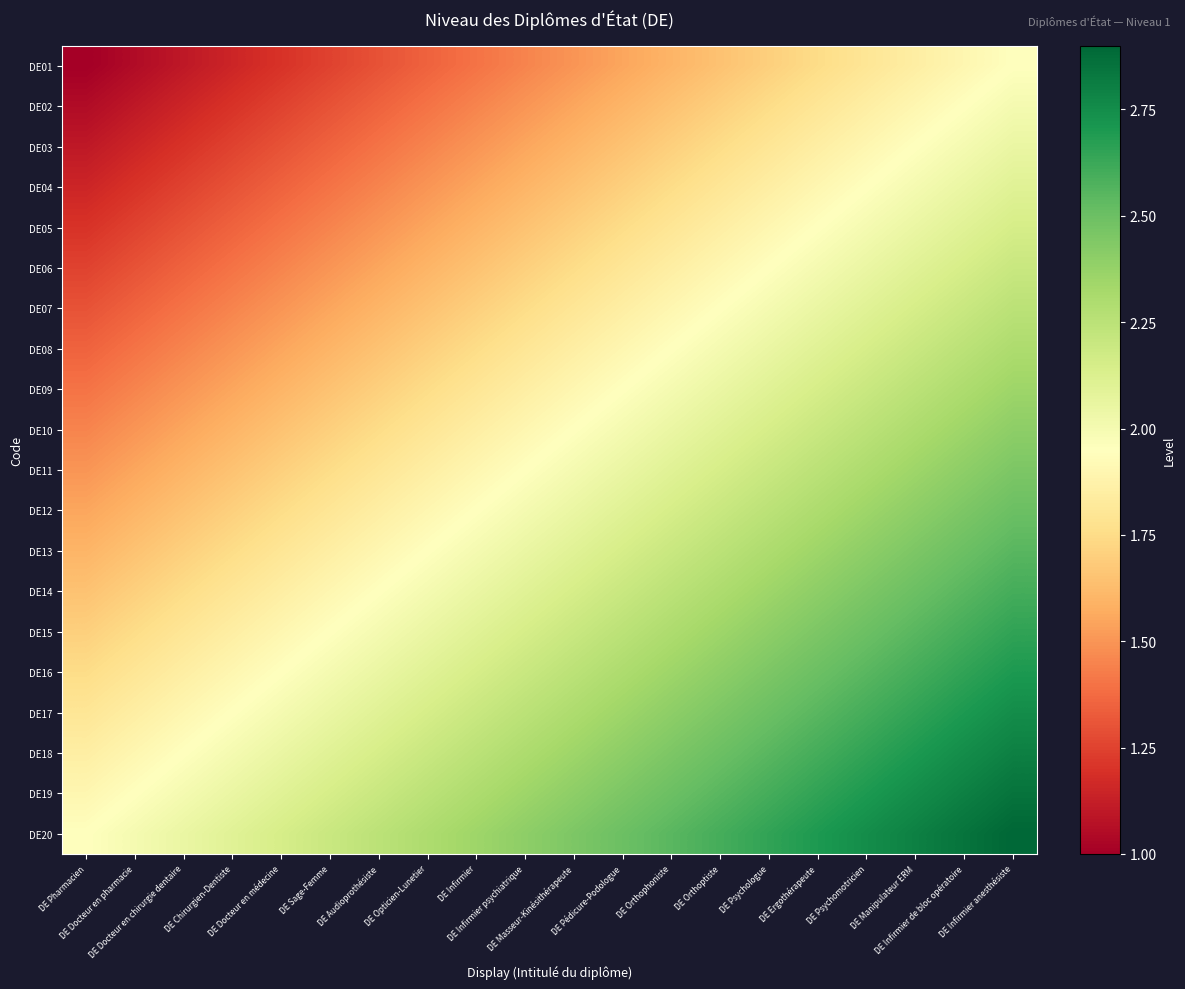

Reading left to right, list all the values displayed in this chart.

DE01: DE Pharmacien=1.0	DE Docteur en pharmacie=1.1	DE Docteur en chirurgie dentaire=1.1	DE Chirurgien-Dentiste=1.1	DE Docteur en médecine=1.2	DE Sage-Femme=1.2	DE Audioprothésiste=1.3	DE Opticien-Lunetier=1.4	DE Infirmier=1.4	DE Infirmier psychiatrique=1.4	DE Masseur-Kinésithérapeute=1.5	DE Pédicure-Podologue=1.6	DE Orthophoniste=1.6	DE Orthoptiste=1.6	DE Psychologue=1.7	DE Ergothérapeute=1.8	DE Psychomotricien=1.8	DE Manipulateur ERM=1.9	DE Infirmier de bloc opératoire=1.9	DE Infirmier anesthésiste=1.9
DE02: DE Pharmacien=1.1	DE Docteur en pharmacie=1.1	DE Docteur en chirurgie dentaire=1.2	DE Chirurgien-Dentiste=1.2	DE Docteur en médecine=1.2	DE Sage-Femme=1.3	DE Audioprothésiste=1.4	DE Opticien-Lunetier=1.4	DE Infirmier=1.5	DE Infirmier psychiatrique=1.5	DE Masseur-Kinésithérapeute=1.6	DE Pédicure-Podologue=1.6	DE Orthophoniste=1.6	DE Orthoptiste=1.7	DE Psychologue=1.8	DE Ergothérapeute=1.8	DE Psychomotricien=1.9	DE Manipulateur ERM=1.9	DE Infirmier de bloc opératoire=2.0	DE Infirmier anesthésiste=2.0
DE03: DE Pharmacien=1.1	DE Docteur en pharmacie=1.2	DE Docteur en chirurgie dentaire=1.2	DE Chirurgien-Dentiste=1.2	DE Docteur en médecine=1.3	DE Sage-Femme=1.4	DE Audioprothésiste=1.4	DE Opticien-Lunetier=1.5	DE Infirmier=1.5	DE Infirmier psychiatrique=1.6	DE Masseur-Kinésithérapeute=1.6	DE Pédicure-Podologue=1.7	DE Orthophoniste=1.7	DE Orthoptiste=1.8	DE Psychologue=1.8	DE Ergothérapeute=1.9	DE Psychomotricien=1.9	DE Manipulateur ERM=2.0	DE Infirmier de bloc opératoire=2.0	DE Infirmier anesthésiste=2.0
DE04: DE Pharmacien=1.1	DE Docteur en pharmacie=1.2	DE Docteur en chirurgie dentaire=1.2	DE Chirurgien-Dentiste=1.3	DE Docteur en médecine=1.3	DE Sage-Femme=1.4	DE Audioprothésiste=1.4	DE Opticien-Lunetier=1.5	DE Infirmier=1.5	DE Infirmier psychiatrique=1.6	DE Masseur-Kinésithérapeute=1.6	DE Pédicure-Podologue=1.7	DE Orthophoniste=1.8	DE Orthoptiste=1.8	DE Psychologue=1.8	DE Ergothérapeute=1.9	DE Psychomotricien=1.9	DE Manipulateur ERM=2.0	DE Infirmier de bloc opératoire=2.0	DE Infirmier anesthésiste=2.1
DE05: DE Pharmacien=1.2	DE Docteur en pharmacie=1.2	DE Docteur en chirurgie dentaire=1.3	DE Chirurgien-Dentiste=1.3	DE Docteur en médecine=1.4	DE Sage-Femme=1.4	DE Audioprothésiste=1.5	DE Opticien-Lunetier=1.5	DE Infirmier=1.6	DE Infirmier psychiatrique=1.6	DE Masseur-Kinésithérapeute=1.7	DE Pédicure-Podologue=1.8	DE Orthophoniste=1.8	DE Orthoptiste=1.9	DE Psychologue=1.9	DE Ergothérapeute=1.9	DE Psychomotricien=2.0	DE Manipulateur ERM=2.0	DE Infirmier de bloc opératoire=2.1	DE Infirmier anesthésiste=2.1
DE06: DE Pharmacien=1.2	DE Docteur en pharmacie=1.3	DE Docteur en chirurgie dentaire=1.4	DE Chirurgien-Dentiste=1.4	DE Docteur en médecine=1.4	DE Sage-Femme=1.5	DE Audioprothésiste=1.6	DE Opticien-Lunetier=1.6	DE Infirmier=1.6	DE Infirmier psychiatrique=1.7	DE Masseur-Kinésithérapeute=1.8	DE Pédicure-Podologue=1.8	DE Orthophoniste=1.9	DE Orthoptiste=1.9	DE Psychologue=1.9	DE Ergothérapeute=2.0	DE Psychomotricien=2.0	DE Manipulateur ERM=2.1	DE Infirmier de bloc opératoire=2.1	DE Infirmier anesthésiste=2.2
DE07: DE Pharmacien=1.3	DE Docteur en pharmacie=1.4	DE Docteur en chirurgie dentaire=1.4	DE Chirurgien-Dentiste=1.4	DE Docteur en médecine=1.5	DE Sage-Femme=1.6	DE Audioprothésiste=1.6	DE Opticien-Lunetier=1.6	DE Infirmier=1.7	DE Infirmier psychiatrique=1.8	DE Masseur-Kinésithérapeute=1.8	DE Pédicure-Podologue=1.9	DE Orthophoniste=1.9	DE Orthoptiste=2.0	DE Psychologue=2.0	DE Ergothérapeute=2.0	DE Psychomotricien=2.1	DE Manipulateur ERM=2.1	DE Infirmier de bloc opératoire=2.2	DE Infirmier anesthésiste=2.2
DE08: DE Pharmacien=1.4	DE Docteur en pharmacie=1.4	DE Docteur en chirurgie dentaire=1.5	DE Chirurgien-Dentiste=1.5	DE Docteur en médecine=1.6	DE Sage-Femme=1.6	DE Audioprothésiste=1.7	DE Opticien-Lunetier=1.7	DE Infirmier=1.8	DE Infirmier psychiatrique=1.8	DE Masseur-Kinésithérapeute=1.9	DE Pédicure-Podologue=1.9	DE Orthophoniste=2.0	DE Orthoptiste=2.0	DE Psychologue=2.0	DE Ergothérapeute=2.1	DE Psychomotricien=2.2	DE Manipulateur ERM=2.2	DE Infirmier de bloc opératoire=2.2	DE Infirmier anesthésiste=2.3
DE09: DE Pharmacien=1.4	DE Docteur en pharmacie=1.4	DE Docteur en chirurgie dentaire=1.5	DE Chirurgien-Dentiste=1.5	DE Docteur en médecine=1.6	DE Sage-Femme=1.6	DE Audioprothésiste=1.7	DE Opticien-Lunetier=1.8	DE Infirmier=1.8	DE Infirmier psychiatrique=1.8	DE Masseur-Kinésithérapeute=1.9	DE Pédicure-Podologue=1.9	DE Orthophoniste=2.0	DE Orthoptiste=2.0	DE Psychologue=2.1	DE Ergothérapeute=2.1	DE Psychomotricien=2.2	DE Manipulateur ERM=2.2	DE Infirmier de bloc opératoire=2.3	DE Infirmier anesthésiste=2.3
DE10: DE Pharmacien=1.4	DE Docteur en pharmacie=1.5	DE Docteur en chirurgie dentaire=1.6	DE Chirurgien-Dentiste=1.6	DE Docteur en médecine=1.6	DE Sage-Femme=1.7	DE Audioprothésiste=1.8	DE Opticien-Lunetier=1.8	DE Infirmier=1.9	DE Infirmier psychiatrique=1.9	DE Masseur-Kinésithérapeute=1.9	DE Pédicure-Podologue=2.0	DE Orthophoniste=2.0	DE Orthoptiste=2.1	DE Psychologue=2.1	DE Ergothérapeute=2.2	DE Psychomotricien=2.2	DE Manipulateur ERM=2.3	DE Infirmier de bloc opératoire=2.4	DE Infirmier anesthésiste=2.4
DE11: DE Pharmacien=1.5	DE Docteur en pharmacie=1.6	DE Docteur en chirurgie dentaire=1.6	DE Chirurgien-Dentiste=1.6	DE Docteur en médecine=1.7	DE Sage-Femme=1.8	DE Audioprothésiste=1.8	DE Opticien-Lunetier=1.9	DE Infirmier=1.9	DE Infirmier psychiatrique=1.9	DE Masseur-Kinésithérapeute=2.0	DE Pédicure-Podologue=2.0	DE Orthophoniste=2.1	DE Orthoptiste=2.1	DE Psychologue=2.2	DE Ergothérapeute=2.2	DE Psychomotricien=2.3	DE Manipulateur ERM=2.4	DE Infirmier de bloc opératoire=2.4	DE Infirmier anesthésiste=2.5
DE12: DE Pharmacien=1.6	DE Docteur en pharmacie=1.6	DE Docteur en chirurgie dentaire=1.7	DE Chirurgien-Dentiste=1.7	DE Docteur en médecine=1.8	DE Sage-Femme=1.8	DE Audioprothésiste=1.9	DE Opticien-Lunetier=1.9	DE Infirmier=2.0	DE Infirmier psychiatrique=2.0	DE Masseur-Kinésithérapeute=2.0	DE Pédicure-Podologue=2.1	DE Orthophoniste=2.1	DE Orthoptiste=2.2	DE Psychologue=2.2	DE Ergothérapeute=2.3	DE Psychomotricien=2.4	DE Manipulateur ERM=2.4	DE Infirmier de bloc opératoire=2.5	DE Infirmier anesthésiste=2.5
DE13: DE Pharmacien=1.6	DE Docteur en pharmacie=1.7	DE Docteur en chirurgie dentaire=1.7	DE Chirurgien-Dentiste=1.8	DE Docteur en médecine=1.8	DE Sage-Femme=1.9	DE Audioprothésiste=1.9	DE Opticien-Lunetier=2.0	DE Infirmier=2.0	DE Infirmier psychiatrique=2.1	DE Masseur-Kinésithérapeute=2.1	DE Pédicure-Podologue=2.2	DE Orthophoniste=2.2	DE Orthoptiste=2.2	DE Psychologue=2.3	DE Ergothérapeute=2.4	DE Psychomotricien=2.4	DE Manipulateur ERM=2.5	DE Infirmier de bloc opératoire=2.5	DE Infirmier anesthésiste=2.5
DE14: DE Pharmacien=1.6	DE Docteur en pharmacie=1.7	DE Docteur en chirurgie dentaire=1.8	DE Chirurgien-Dentiste=1.8	DE Docteur en médecine=1.8	DE Sage-Femme=1.9	DE Audioprothésiste=1.9	DE Opticien-Lunetier=2.0	DE Infirmier=2.0	DE Infirmier psychiatrique=2.1	DE Masseur-Kinésithérapeute=2.1	DE Pédicure-Podologue=2.2	DE Orthophoniste=2.2	DE Orthoptiste=2.3	DE Psychologue=2.3	DE Ergothérapeute=2.4	DE Psychomotricien=2.5	DE Manipulateur ERM=2.5	DE Infirmier de bloc opératoire=2.5	DE Infirmier anesthésiste=2.6
DE15: DE Pharmacien=1.7	DE Docteur en pharmacie=1.8	DE Docteur en chirurgie dentaire=1.8	DE Chirurgien-Dentiste=1.8	DE Docteur en médecine=1.9	DE Sage-Femme=1.9	DE Audioprothésiste=2.0	DE Opticien-Lunetier=2.0	DE Infirmier=2.1	DE Infirmier psychiatrique=2.1	DE Masseur-Kinésithérapeute=2.2	DE Pédicure-Podologue=2.2	DE Orthophoniste=2.3	DE Orthoptiste=2.4	DE Psychologue=2.4	DE Ergothérapeute=2.5	DE Psychomotricien=2.5	DE Manipulateur ERM=2.5	DE Infirmier de bloc opératoire=2.6	DE Infirmier anesthésiste=2.6
DE16: DE Pharmacien=1.8	DE Docteur en pharmacie=1.8	DE Docteur en chirurgie dentaire=1.9	DE Chirurgien-Dentiste=1.9	DE Docteur en médecine=1.9	DE Sage-Femme=2.0	DE Audioprothésiste=2.0	DE Opticien-Lunetier=2.1	DE Infirmier=2.1	DE Infirmier psychiatrique=2.2	DE Masseur-Kinésithérapeute=2.2	DE Pédicure-Podologue=2.3	DE Orthophoniste=2.4	DE Orthoptiste=2.4	DE Psychologue=2.5	DE Ergothérapeute=2.5	DE Psychomotricien=2.5	DE Manipulateur ERM=2.6	DE Infirmier de bloc opératoire=2.6	DE Infirmier anesthésiste=2.7
DE17: DE Pharmacien=1.8	DE Docteur en pharmacie=1.9	DE Docteur en chirurgie dentaire=1.9	DE Chirurgien-Dentiste=1.9	DE Docteur en médecine=2.0	DE Sage-Femme=2.0	DE Audioprothésiste=2.1	DE Opticien-Lunetier=2.1	DE Infirmier=2.2	DE Infirmier psychiatrique=2.2	DE Masseur-Kinésithérapeute=2.3	DE Pédicure-Podologue=2.4	DE Orthophoniste=2.4	DE Orthoptiste=2.5	DE Psychologue=2.5	DE Ergothérapeute=2.5	DE Psychomotricien=2.6	DE Manipulateur ERM=2.6	DE Infirmier de bloc opératoire=2.7	DE Infirmier anesthésiste=2.8
DE18: DE Pharmacien=1.9	DE Docteur en pharmacie=1.9	DE Docteur en chirurgie dentaire=2.0	DE Chirurgien-Dentiste=2.0	DE Docteur en médecine=2.1	DE Sage-Femme=2.1	DE Audioprothésiste=2.1	DE Opticien-Lunetier=2.2	DE Infirmier=2.2	DE Infirmier psychiatrique=2.3	DE Masseur-Kinésithérapeute=2.4	DE Pédicure-Podologue=2.4	DE Orthophoniste=2.5	DE Orthoptiste=2.5	DE Psychologue=2.5	DE Ergothérapeute=2.6	DE Psychomotricien=2.7	DE Manipulateur ERM=2.7	DE Infirmier de bloc opératoire=2.8	DE Infirmier anesthésiste=2.8
DE19: DE Pharmacien=1.9	DE Docteur en pharmacie=1.9	DE Docteur en chirurgie dentaire=2.0	DE Chirurgien-Dentiste=2.0	DE Docteur en médecine=2.1	DE Sage-Femme=2.1	DE Audioprothésiste=2.2	DE Opticien-Lunetier=2.2	DE Infirmier=2.3	DE Infirmier psychiatrique=2.4	DE Masseur-Kinésithérapeute=2.4	DE Pédicure-Podologue=2.5	DE Orthophoniste=2.5	DE Orthoptiste=2.5	DE Psychologue=2.6	DE Ergothérapeute=2.6	DE Psychomotricien=2.7	DE Manipulateur ERM=2.8	DE Infirmier de bloc opératoire=2.8	DE Infirmier anesthésiste=2.8
DE20: DE Pharmacien=1.9	DE Docteur en pharmacie=2.0	DE Docteur en chirurgie dentaire=2.0	DE Chirurgien-Dentiste=2.1	DE Docteur en médecine=2.1	DE Sage-Femme=2.2	DE Audioprothésiste=2.2	DE Opticien-Lunetier=2.3	DE Infirmier=2.4	DE Infirmier psychiatrique=2.4	DE Masseur-Kinésithérapeute=2.5	DE Pédicure-Podologue=2.5	DE Orthophoniste=2.5	DE Orthoptiste=2.6	DE Psychologue=2.6	DE Ergothérapeute=2.7	DE Psychomotricien=2.8	DE Manipulateur ERM=2.8	DE Infirmier de bloc opératoire=2.9	DE Infirmier anesthésiste=2.9